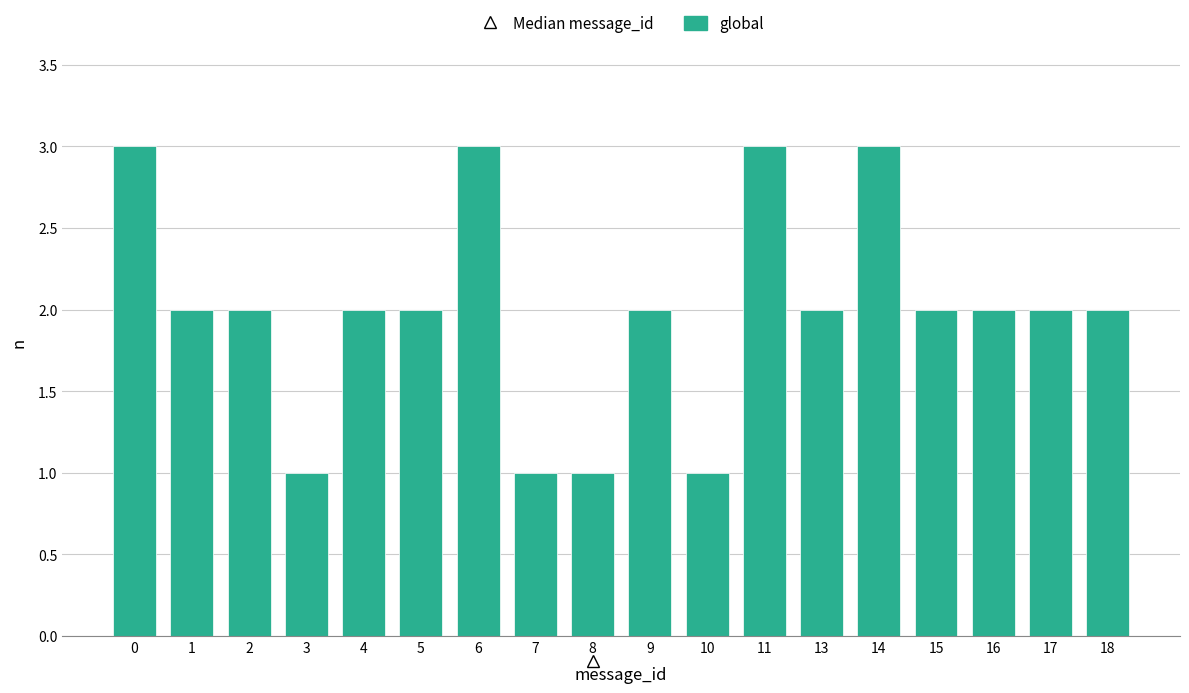

What is the difference between the values at 9 and 14?

1